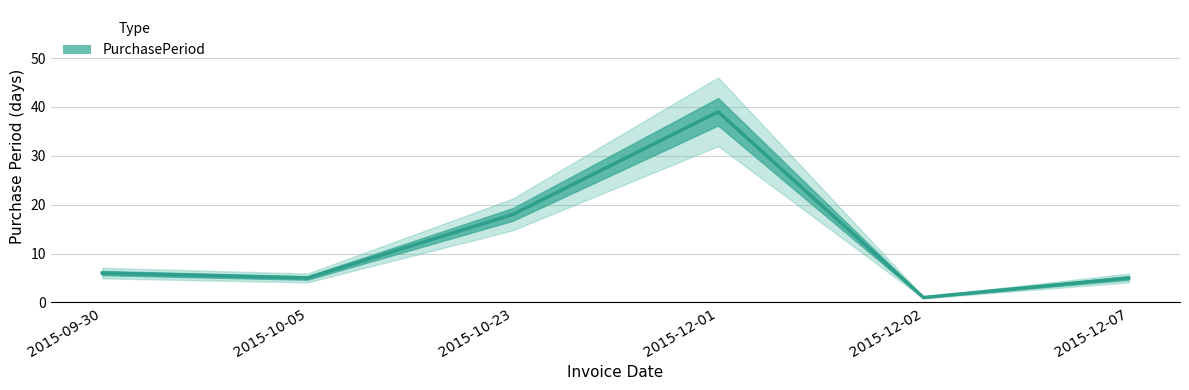

Where does the data first go above 6?

2015-10-23